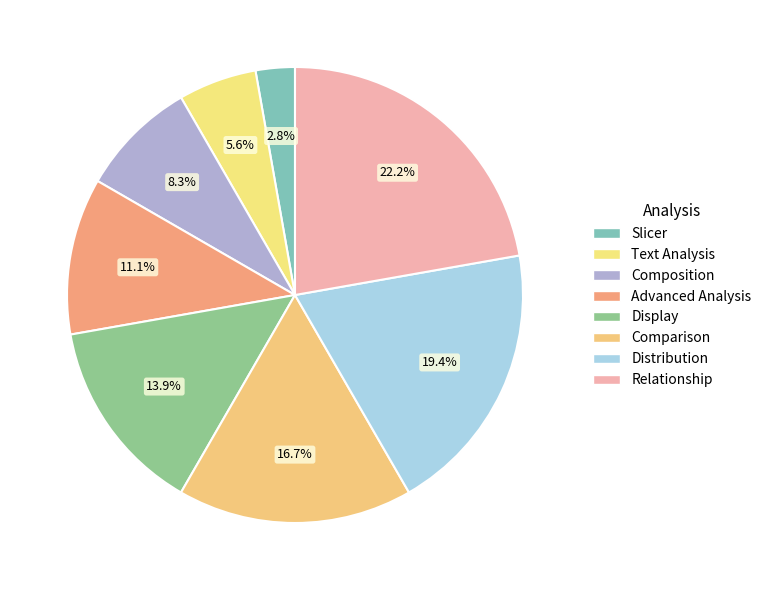

What is the largest slice in the pie chart?

Relationship